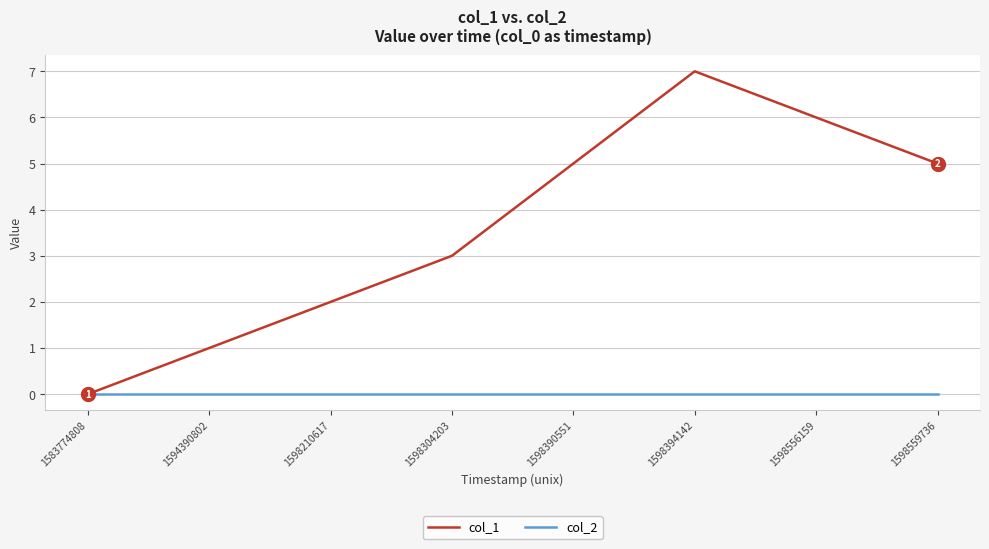

At which category is the sum across all series the highest?

1598394142